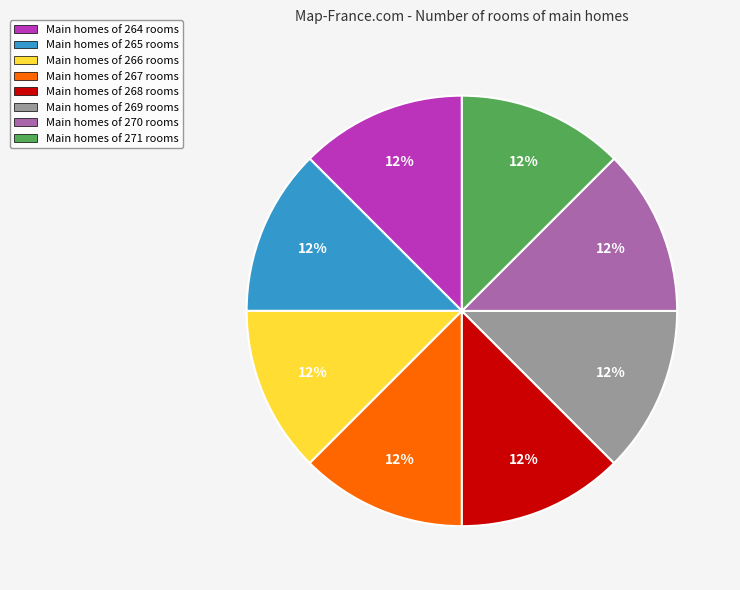

True or false: Main homes of 268 rooms accounts for 3% of the total.

False